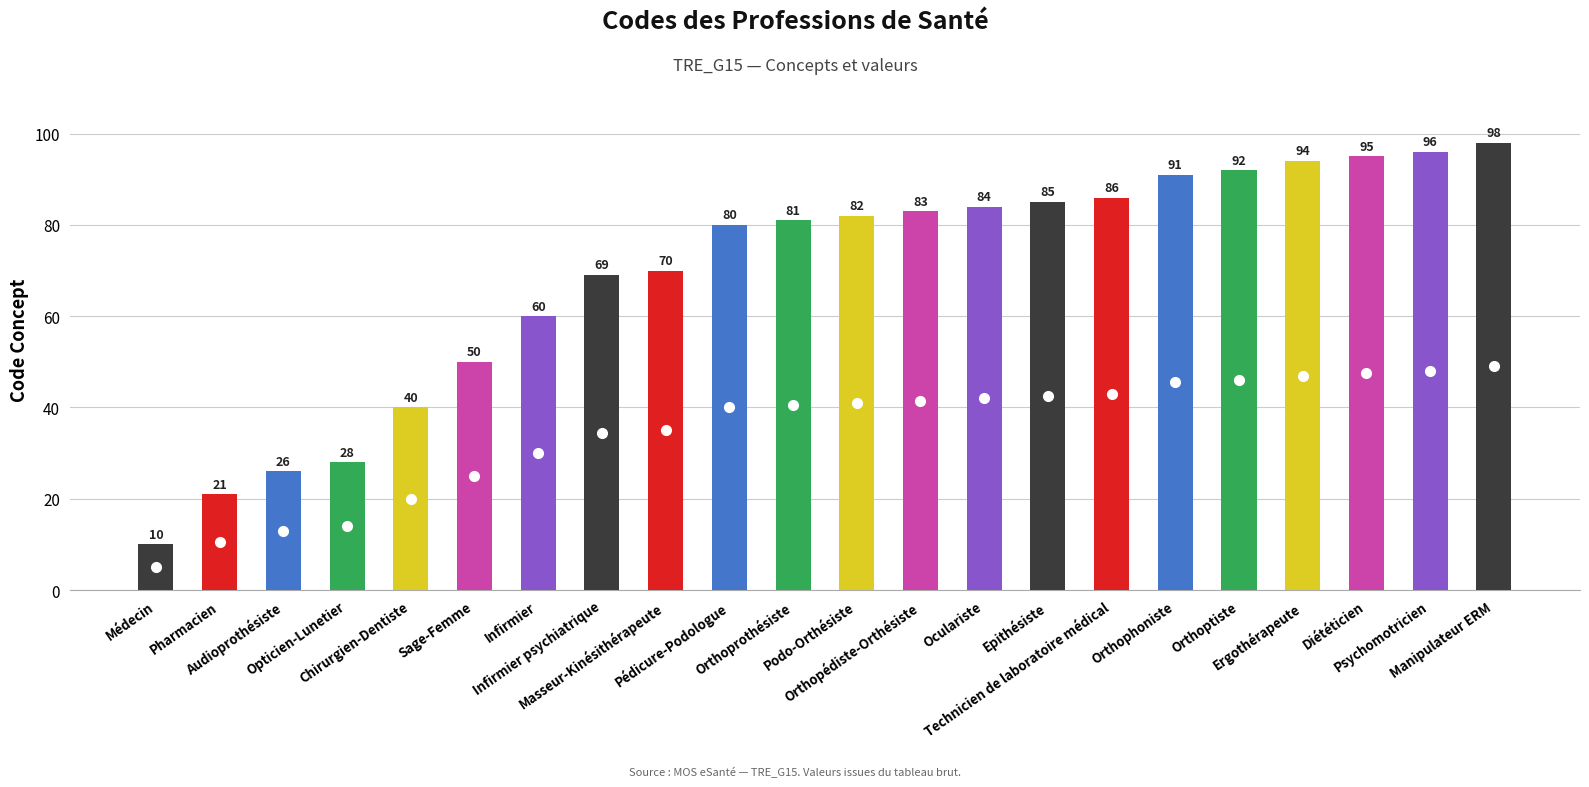

Rank the categories by value from lowest to highest.

Médecin, Pharmacien, Audioprothésiste, Opticien-Lunetier, Chirurgien-Dentiste, Sage-Femme, Infirmier, Infirmier psychiatrique, Masseur-Kinésithérapeute, Pédicure-Podologue, Orthoprothésiste, Podo-Orthésiste, Orthopédiste-Orthésiste, Oculariste, Epithésiste, Technicien de laboratoire médical, Orthophoniste, Orthoptiste, Ergothérapeute, Diététicien, Psychomotricien, Manipulateur ERM